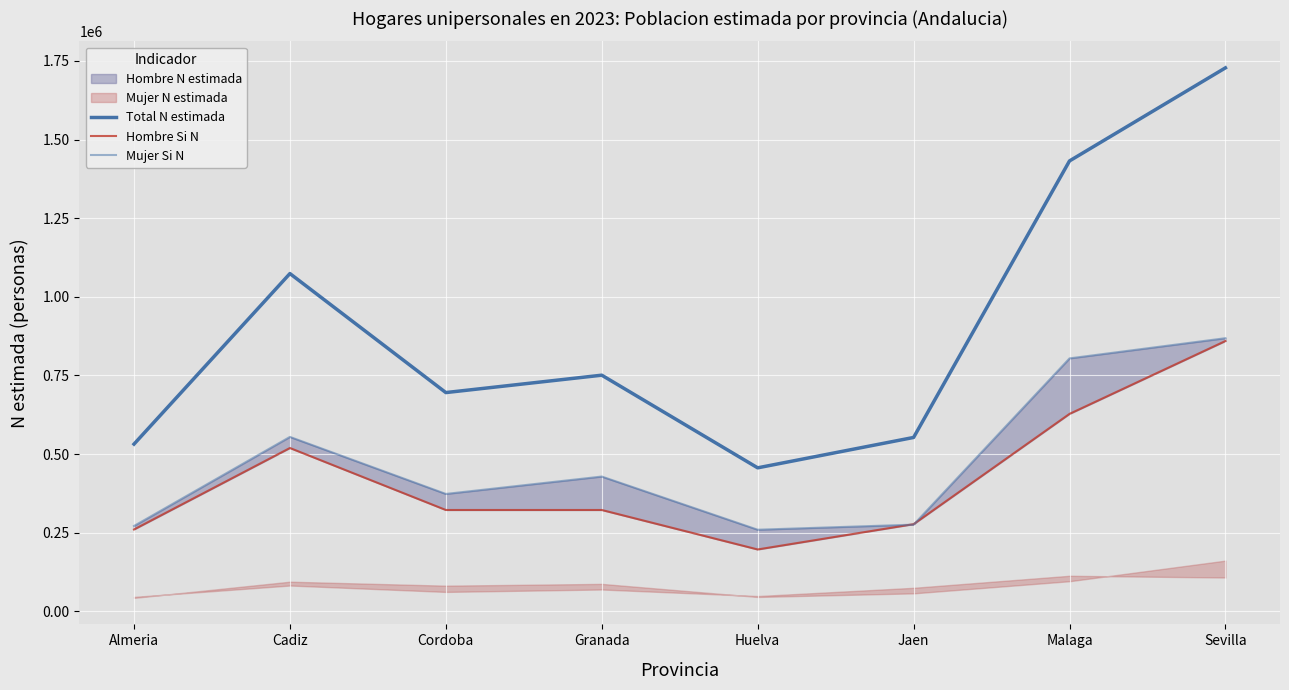

True or false: Hombre Si N and Total N estimada intersect in this chart.

False